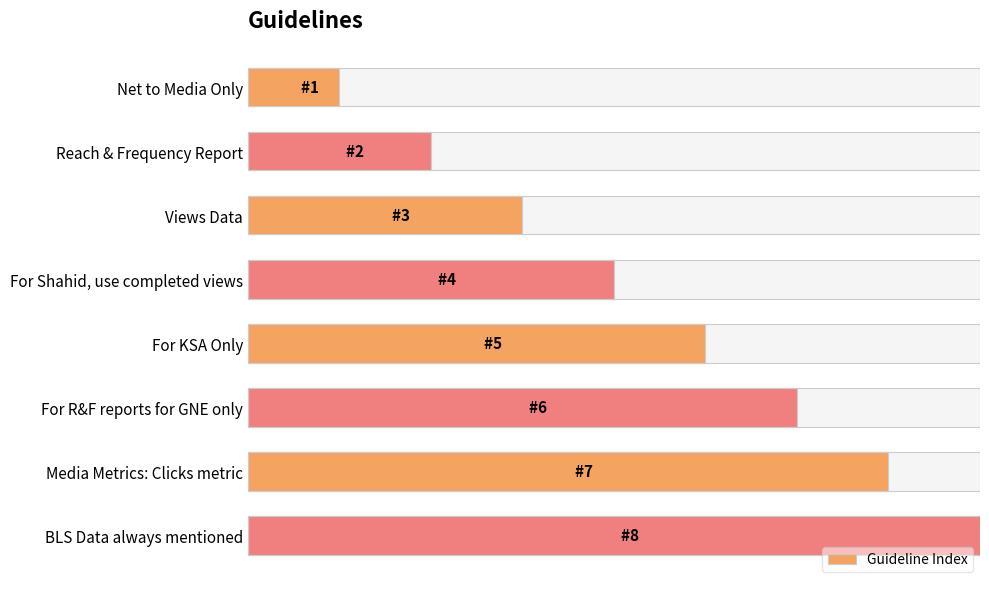

Is it true that the value at 2 is 0.6?

False